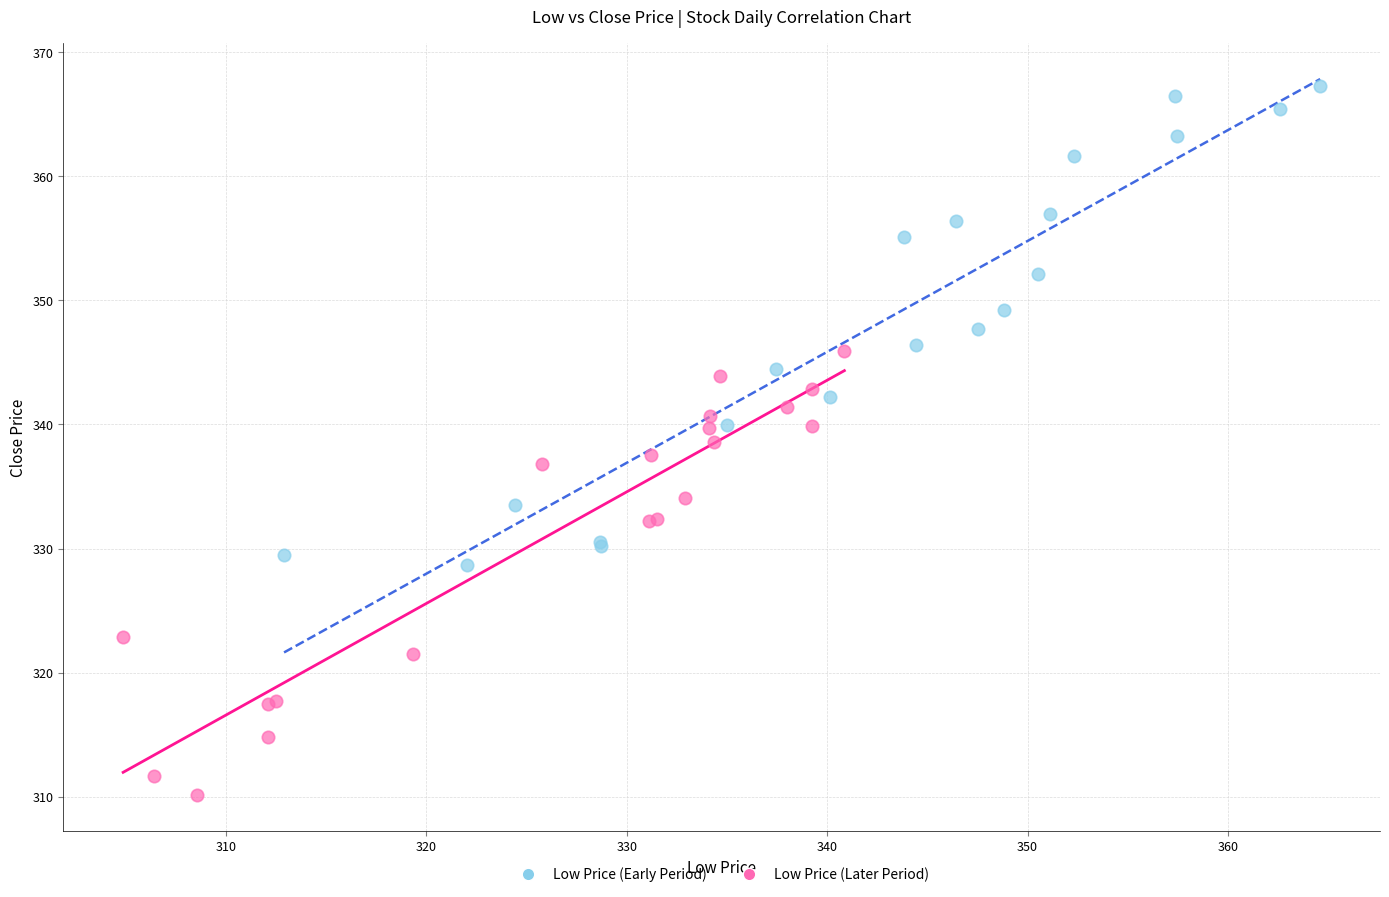

Which series reaches the minimum Y coordinate?

Low Price (Later Period)